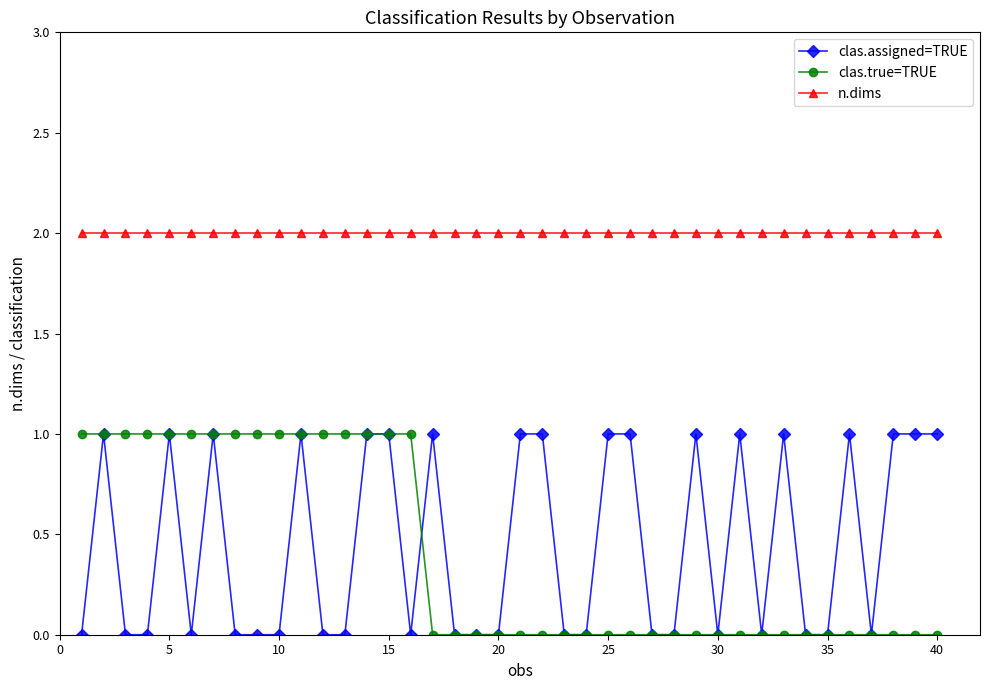

Which series has the largest total across all categories?

n.dims